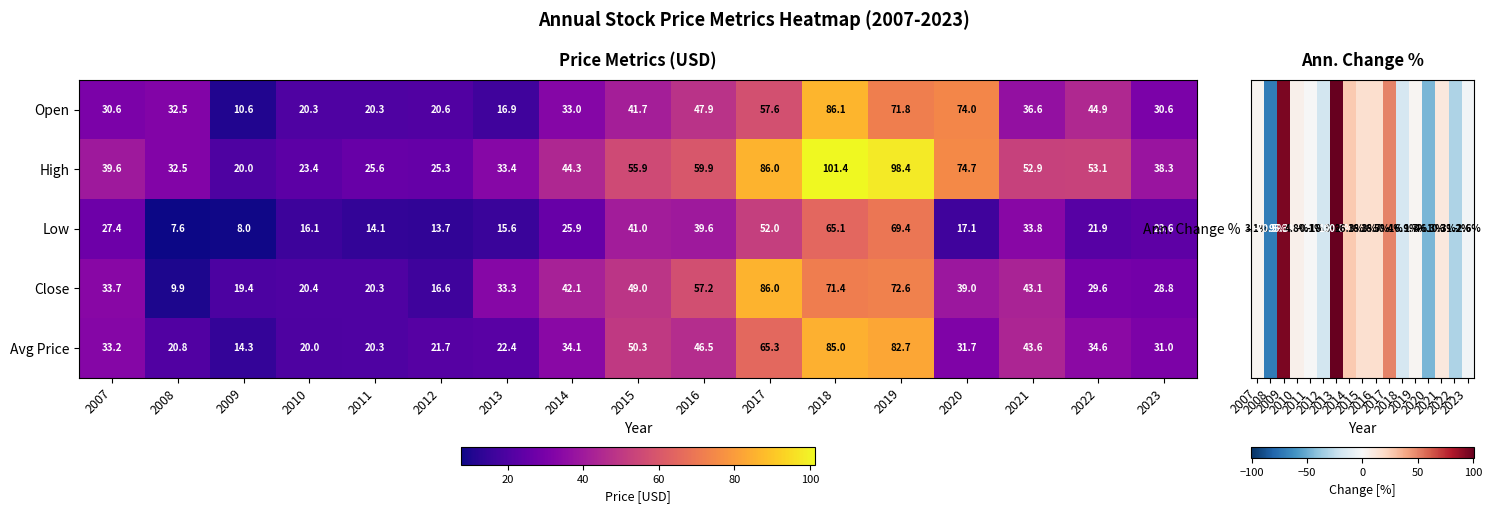

Which series has the largest range (max minus min)?

High